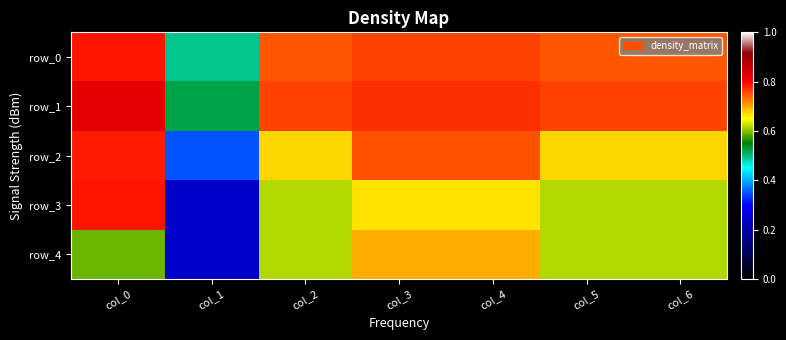

What is the sum of all row_1 values?

5.2